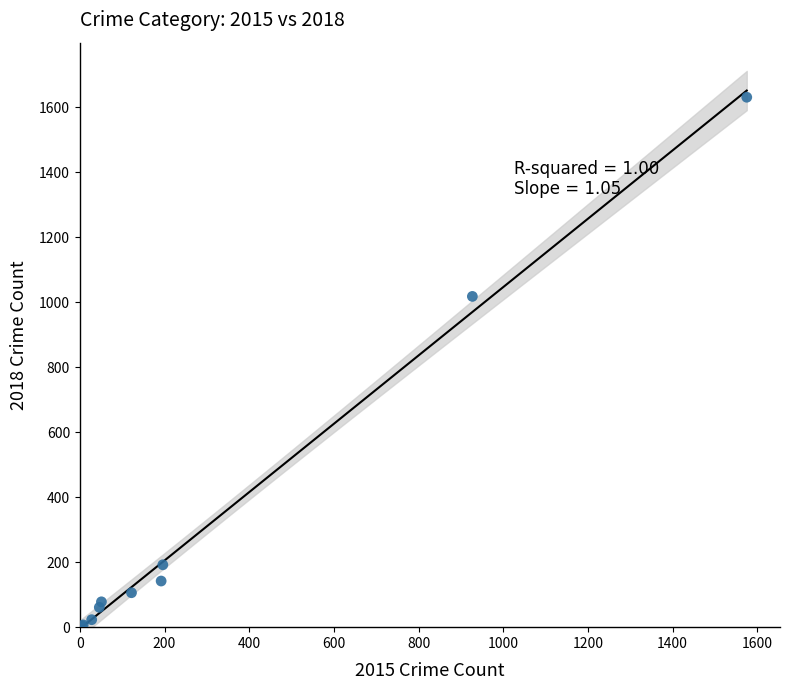

What Y value in the scatter plot is closest to 817?

1018